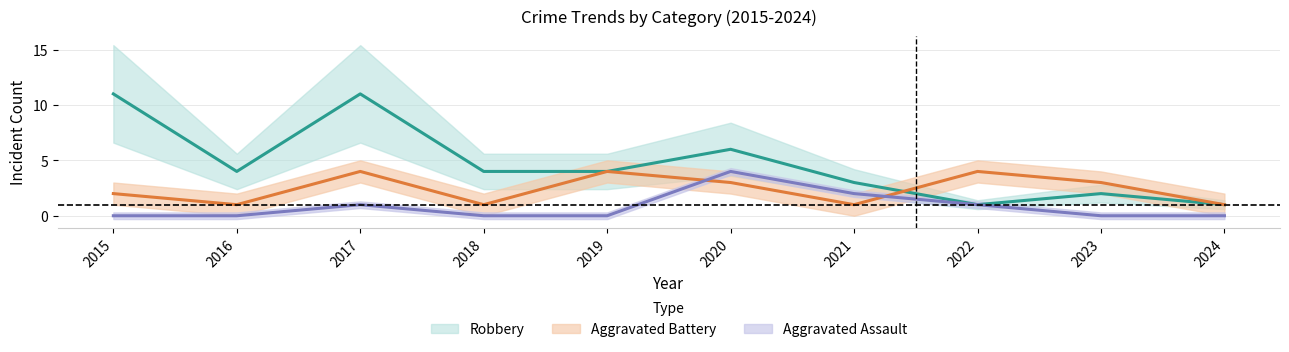

List the series in order of their overall mean, highest first.

Robbery, Aggravated Battery, Aggravated Assault